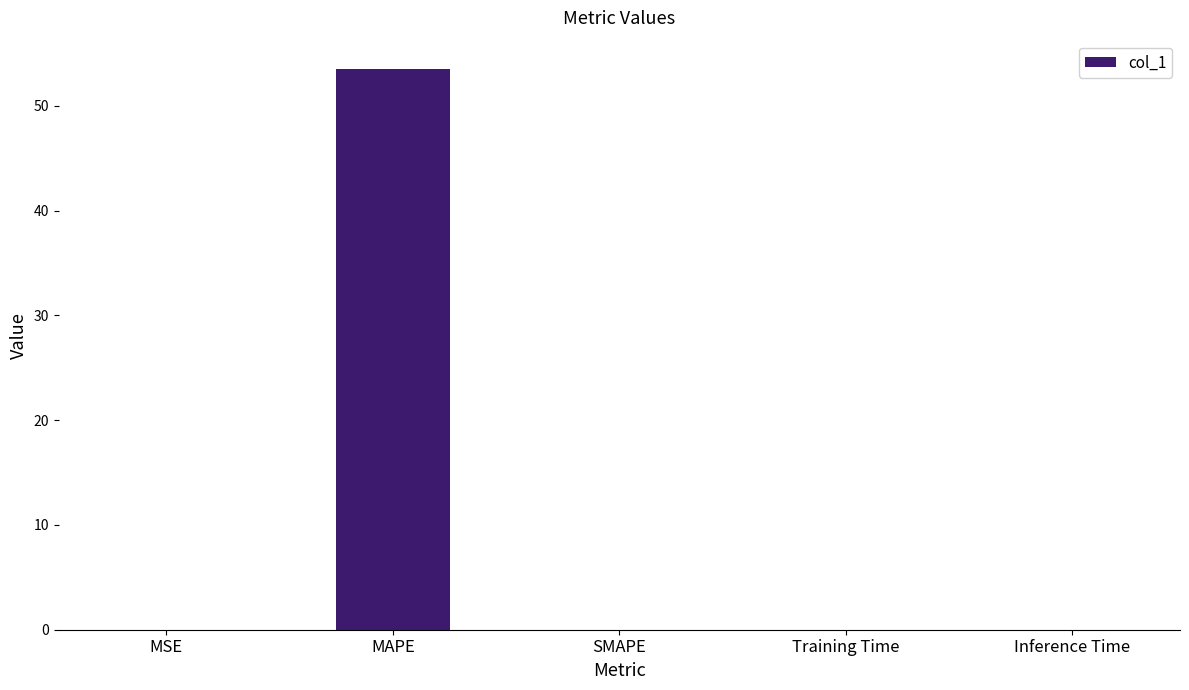

Are the bars grouped side by side (vs. stacked)?

No